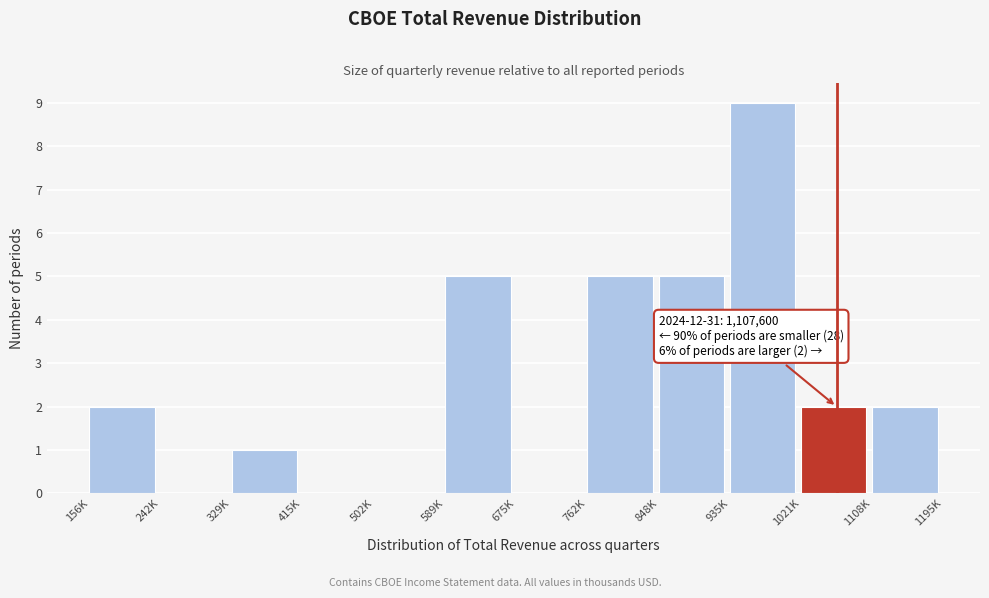

Reading left to right, extract all data points from this chart.

156K=2	242K=0	329K=1	415K=0	502K=0	589K=5	675K=0	762K=5	848K=5	935K=9	1021K=2	1108K=2